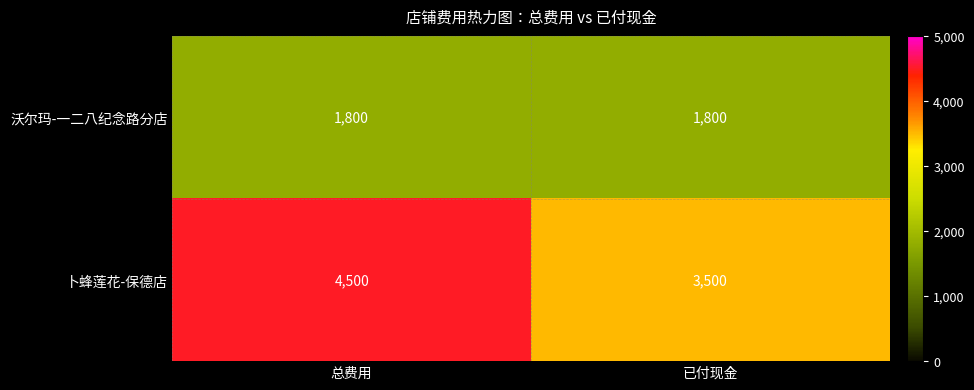

At which category is the sum across all series the highest?

总费用